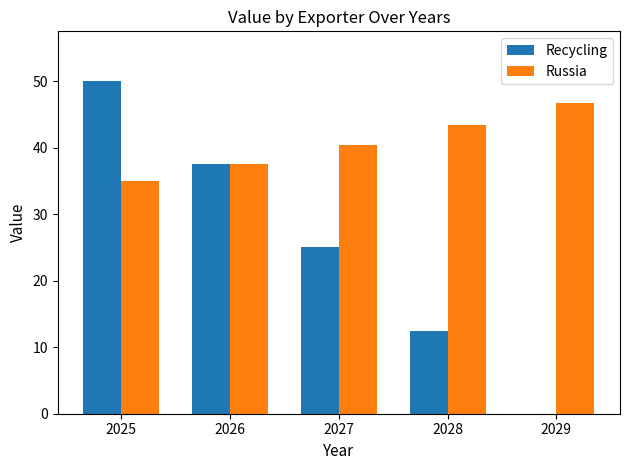

Between 2026 and 2029, which series saw the biggest shift?

Recycling